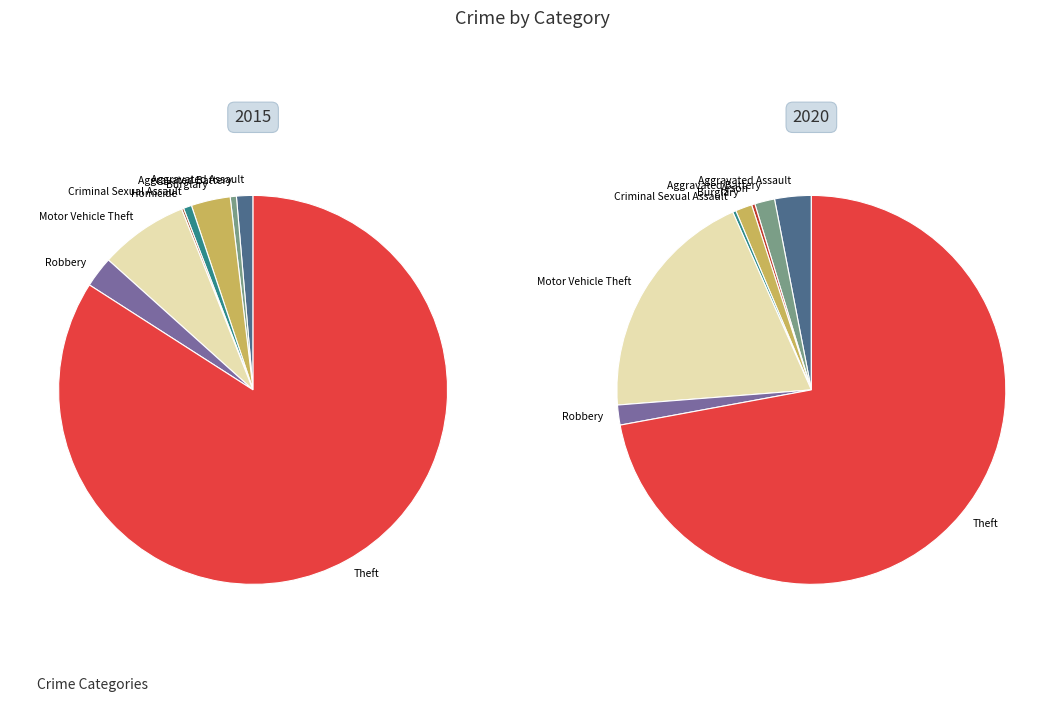

The Homicide slice represents 0% of the pie. True or false?

True